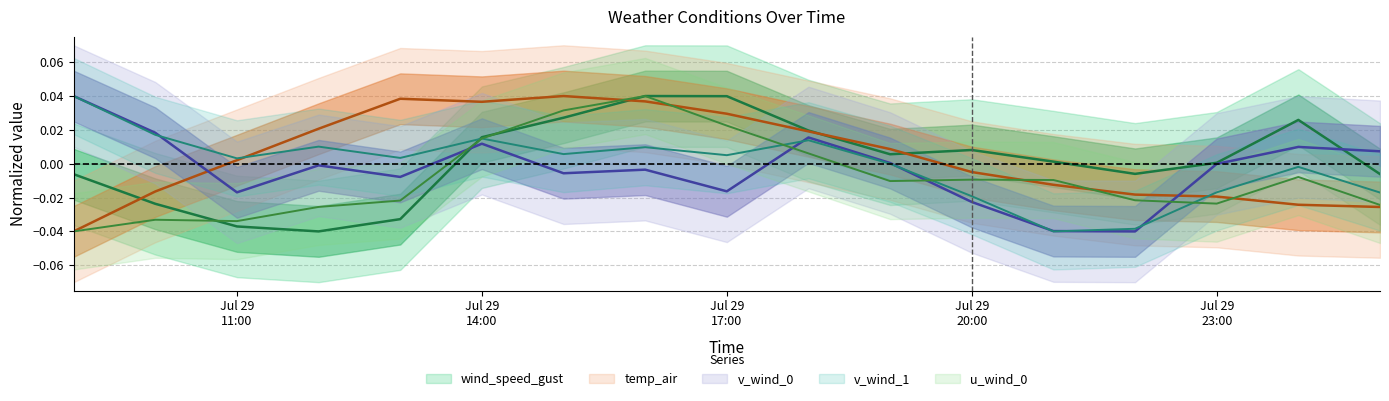

The value of u_wind_0 at 2021-07-29 13:00:00 is -0.0. True or false?

False